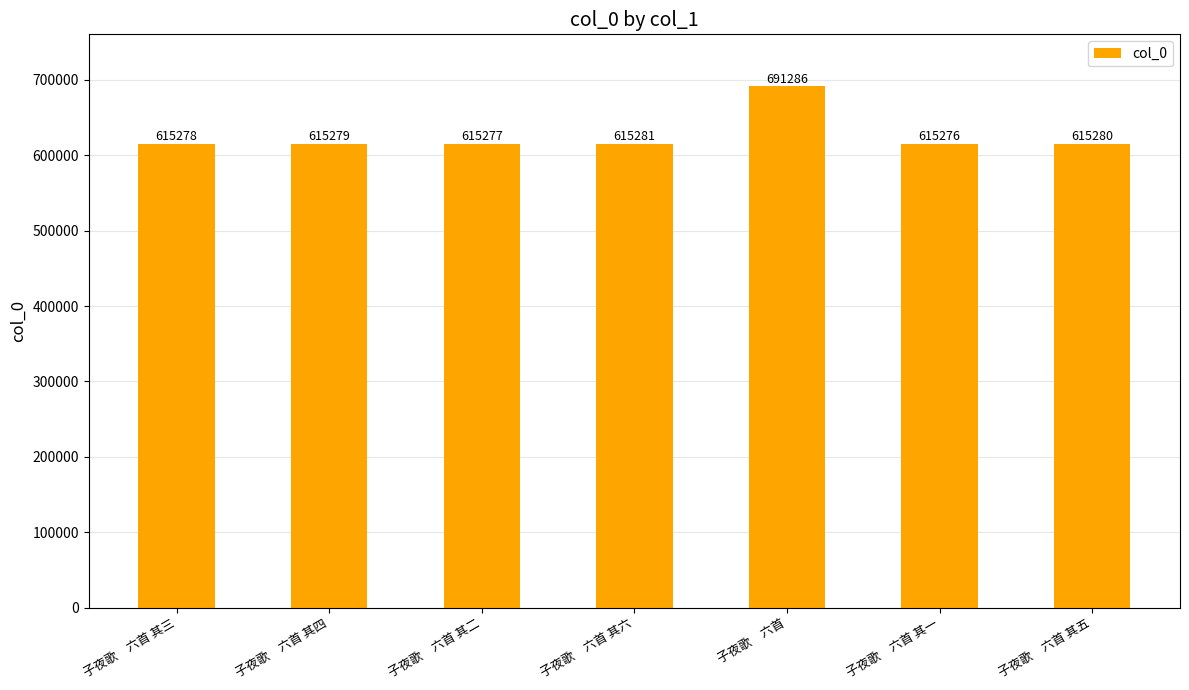

What is the label of the 7th bar from the right?

子夜歌　六首 其三